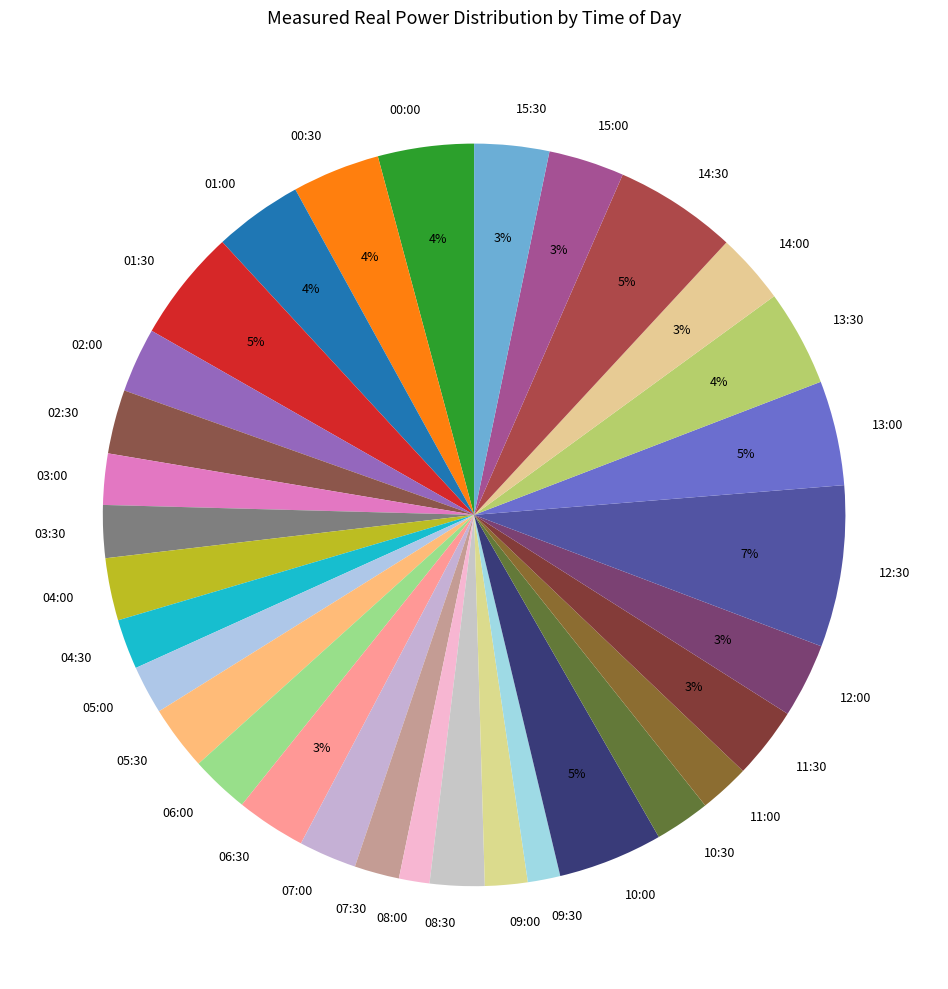

Does 01:00 account for over 50% of the chart?

No